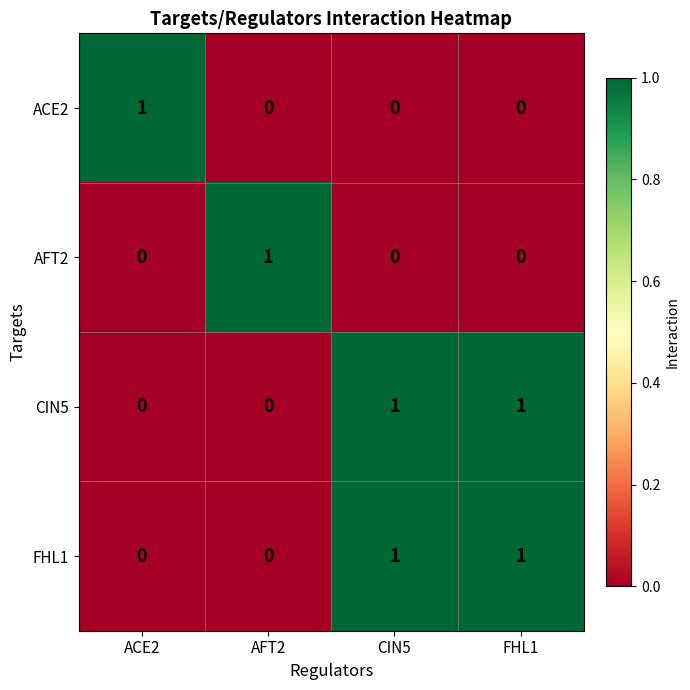

Count the ACE2 values in the range 0 to 1.

4